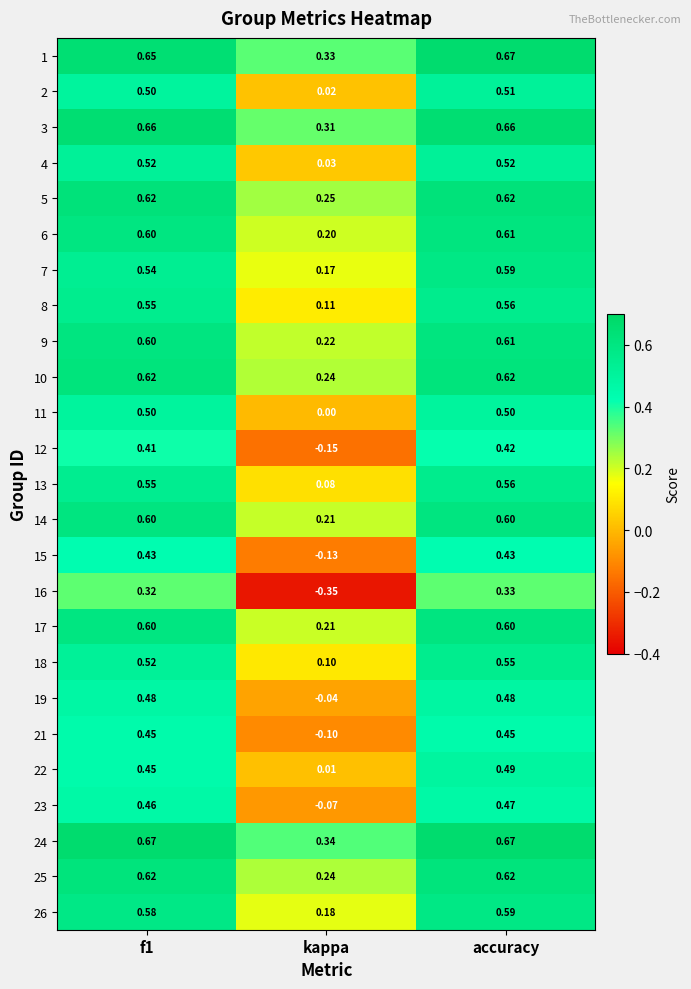

At which label does 23 reach its minimum?

kappa